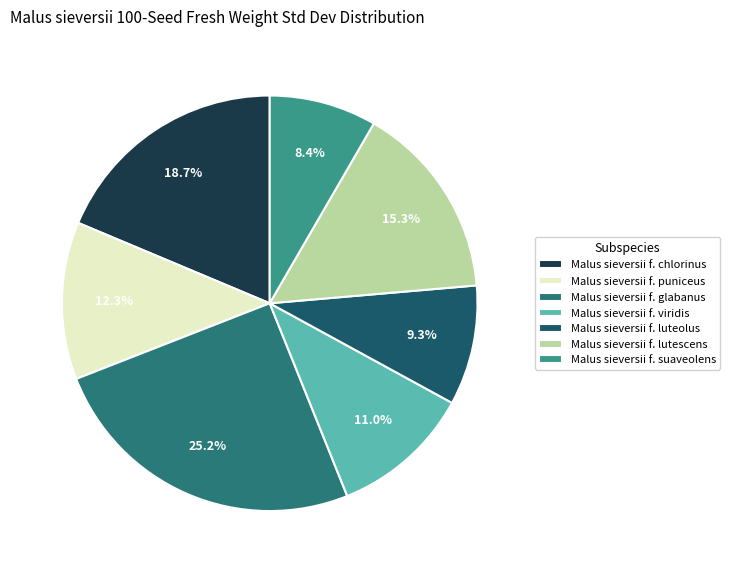

Is there any slice that represents more than half of the pie?

No